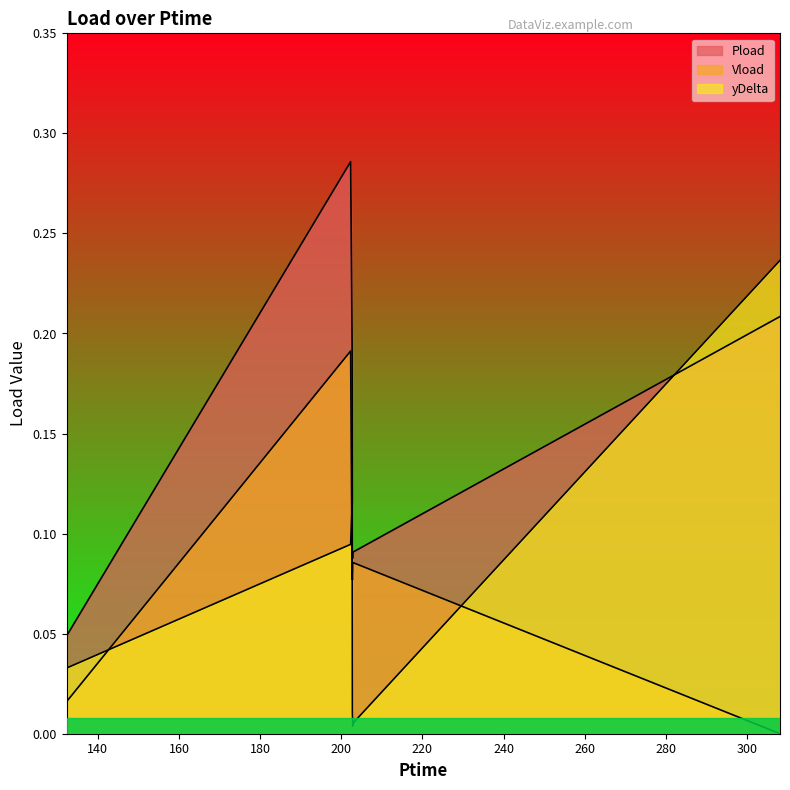

How many lines are shown in the chart?

3